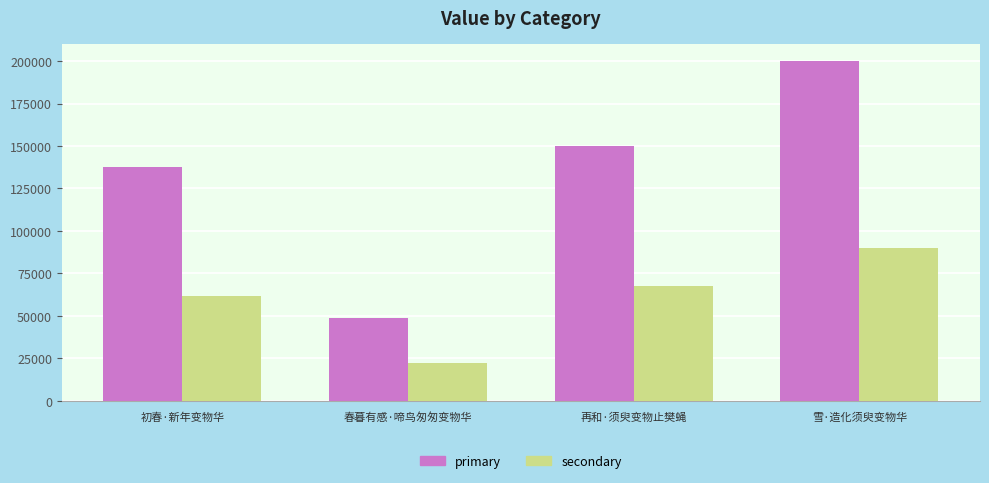

At which category is the sum across all series the highest?

雪·造化须臾变物华